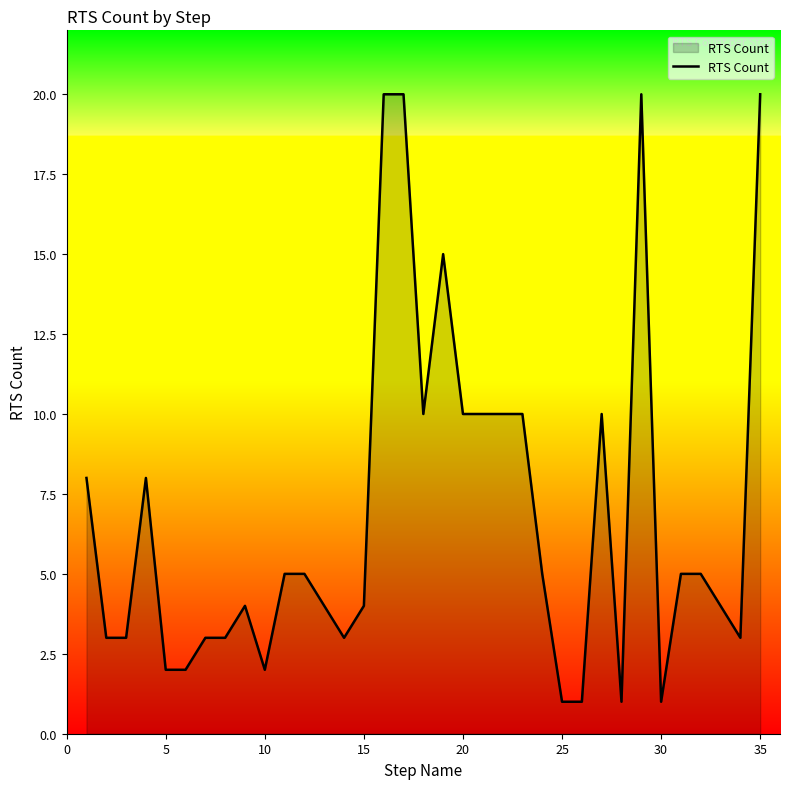

What is the greatest value displayed?

20